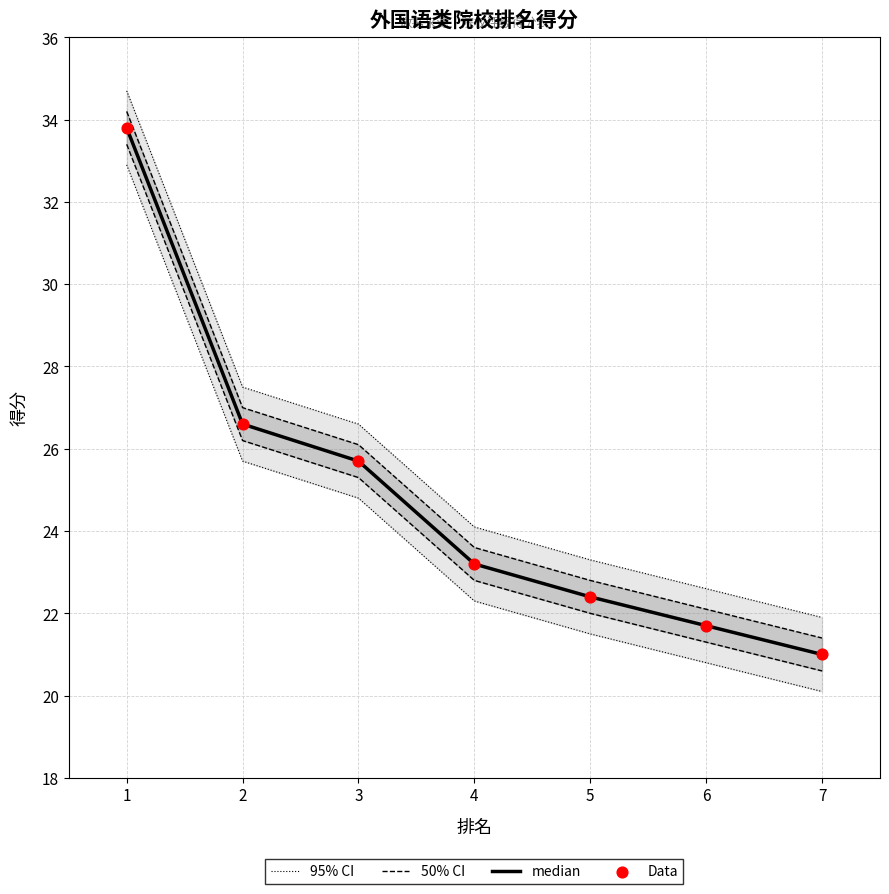

Which series has the largest total across all categories?

median